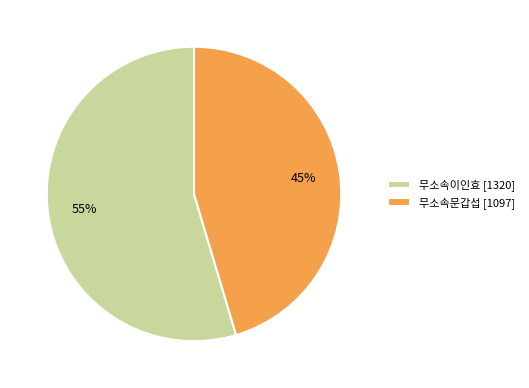

True or false: 무소속이인효 accounts for 55% of the total.

True